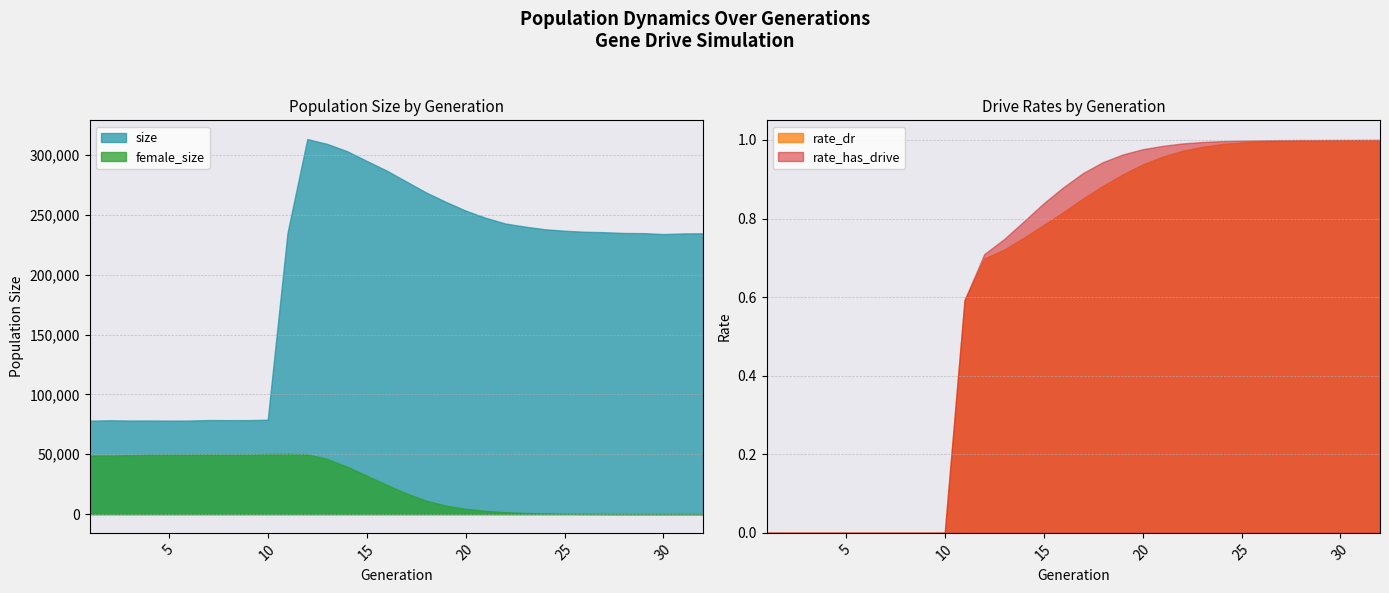

What is the difference between the second highest and second lowest values in the rate_dr series?

1.0